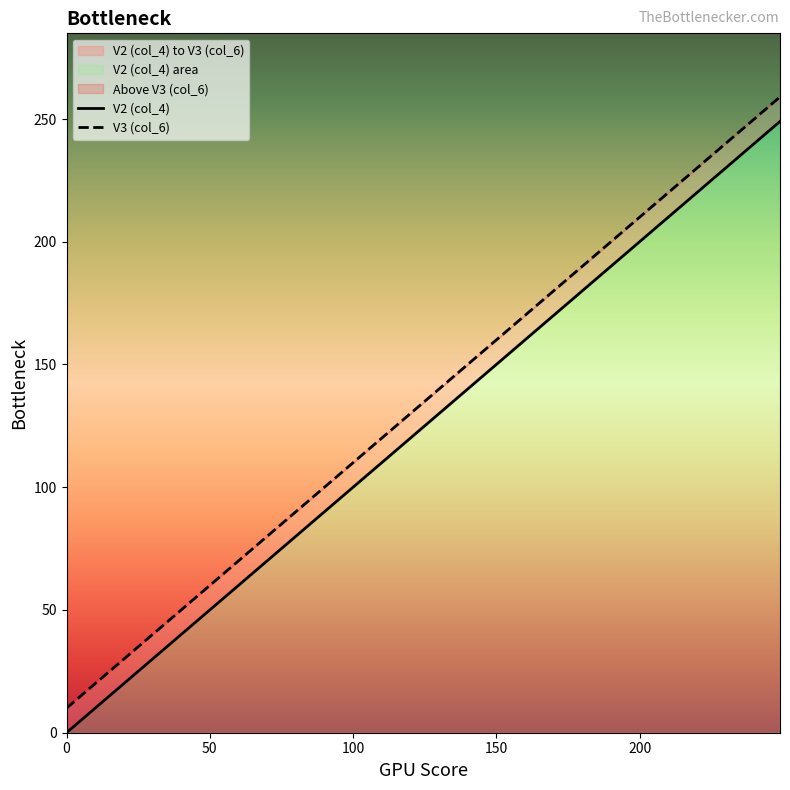

True or false: V2 (col_4) and V3 (col_6) intersect in this chart.

False